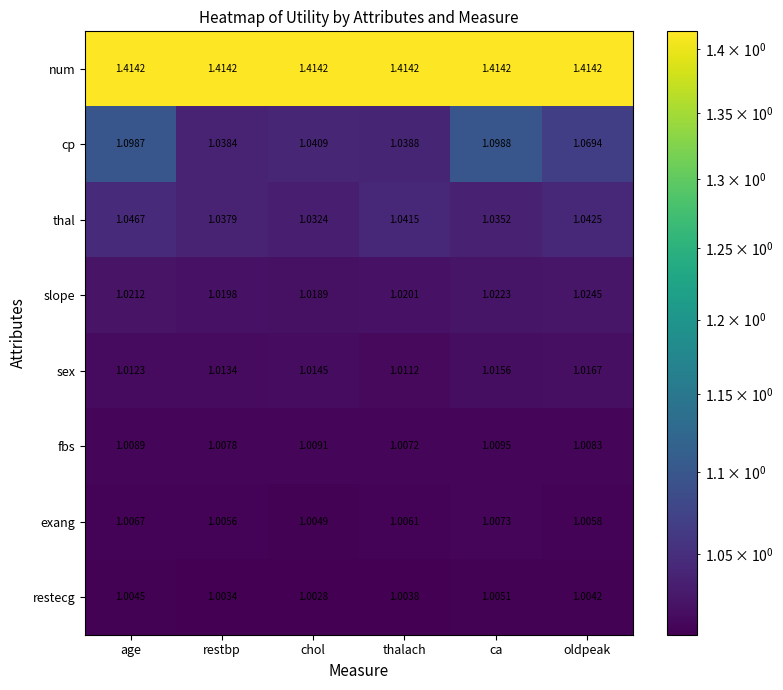

What is the total value across all series at oldpeak?

8.6